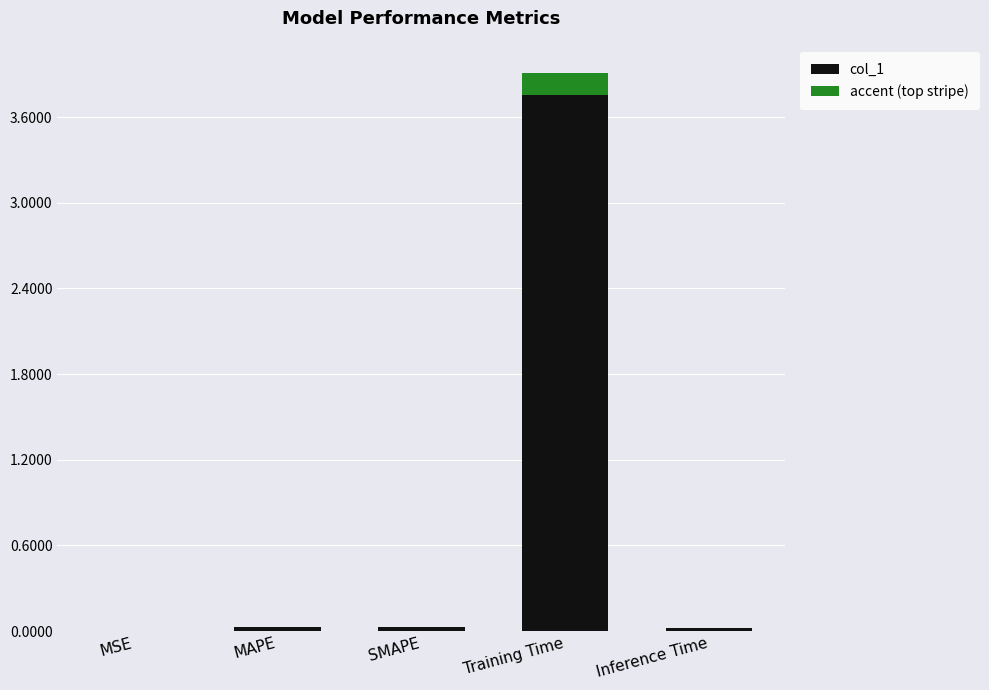

What are all the series names shown in the legend?

col_1, accent (top stripe)